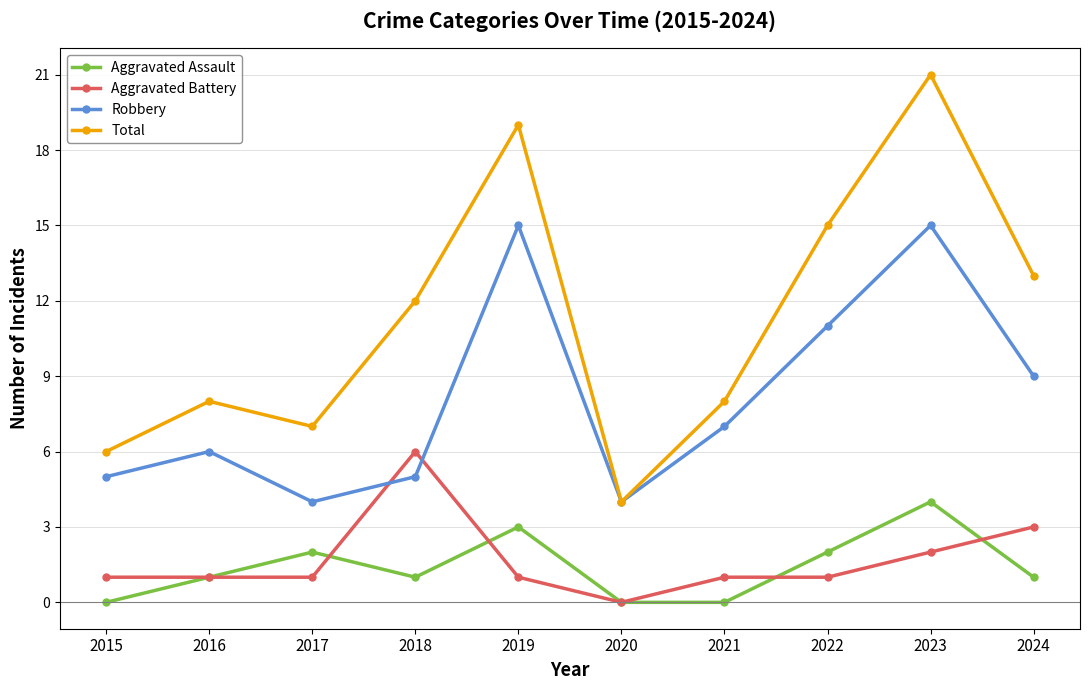

True or false: Aggravated Assault and Total cross at least once.

False